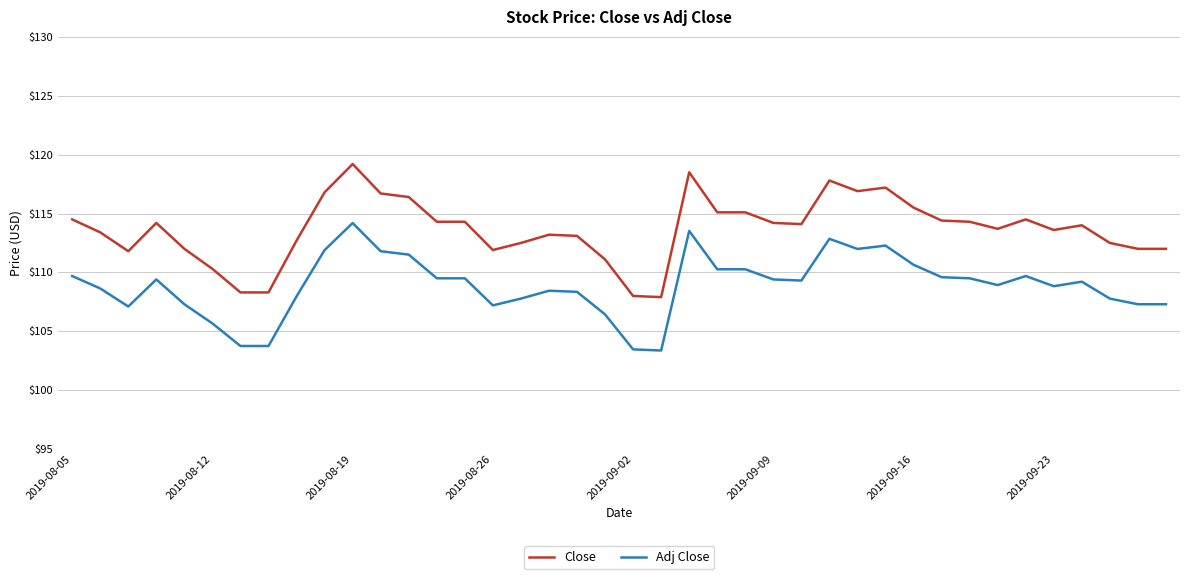

List the series in order of their overall mean, highest first.

Close, Adj Close